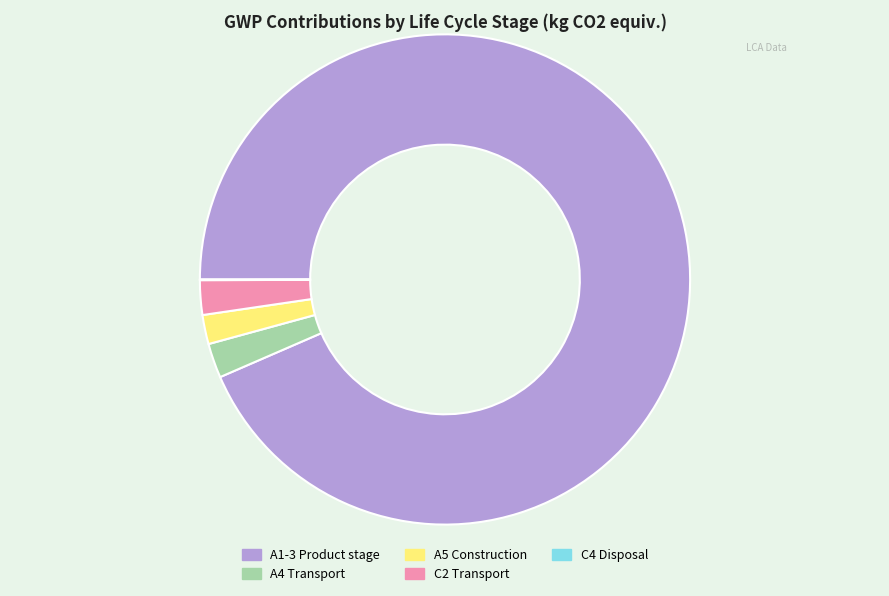

Which slice is the largest?

A1-3 Product stage